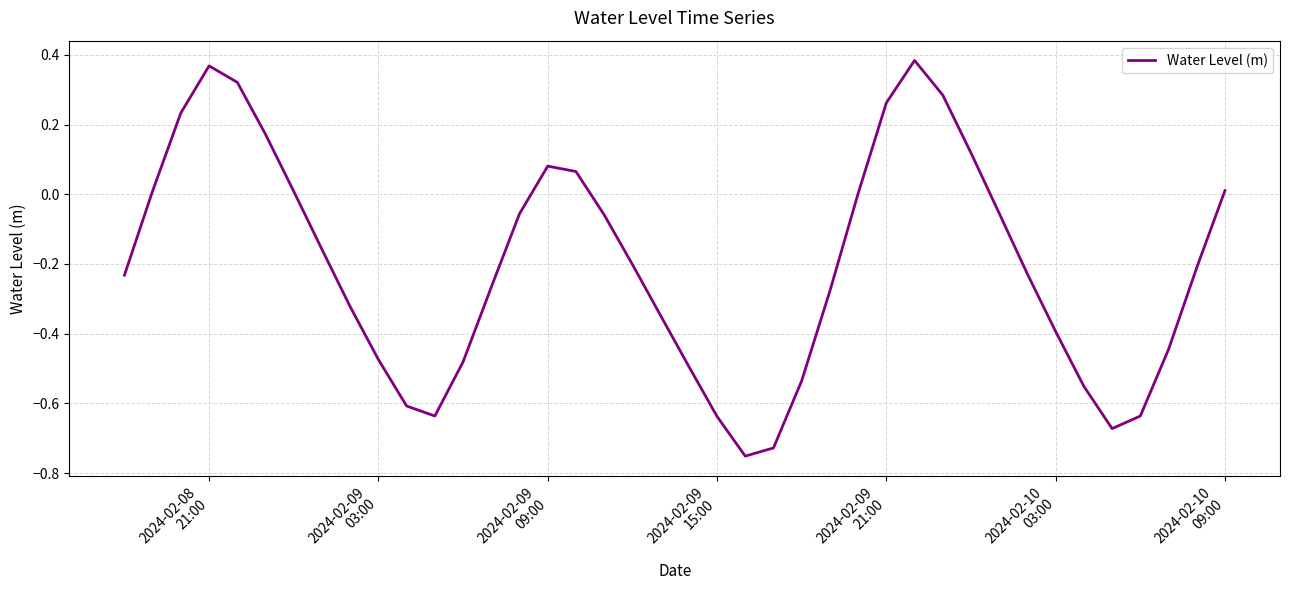

What is the difference between the maximum and minimum values?

1.1